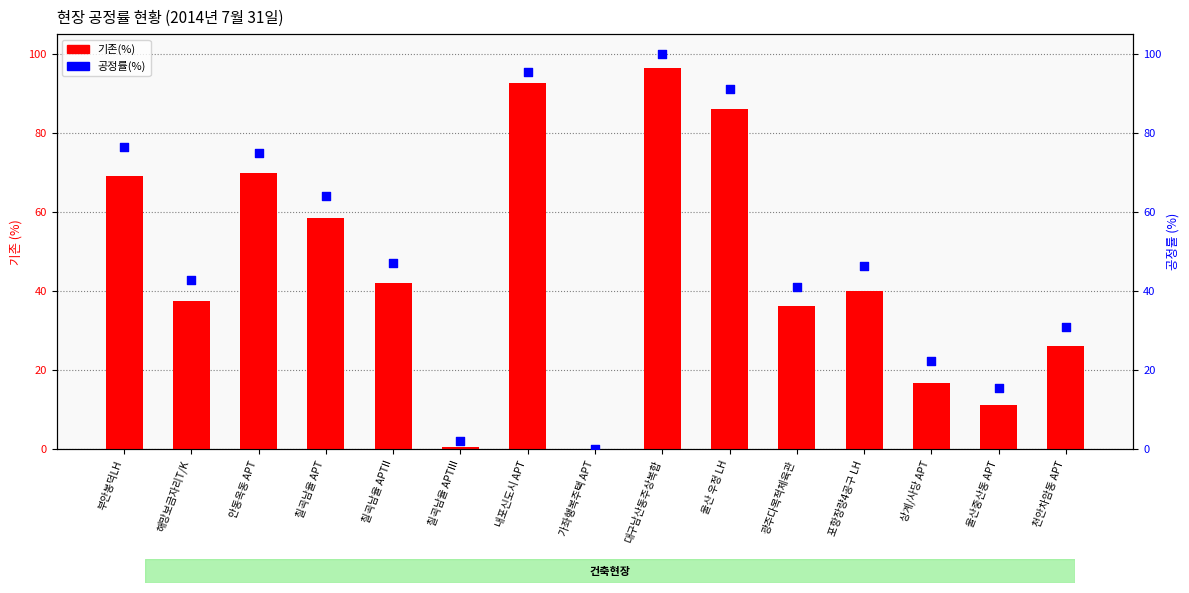

What is the total value across all series at 광주다목적체육관?

77.4